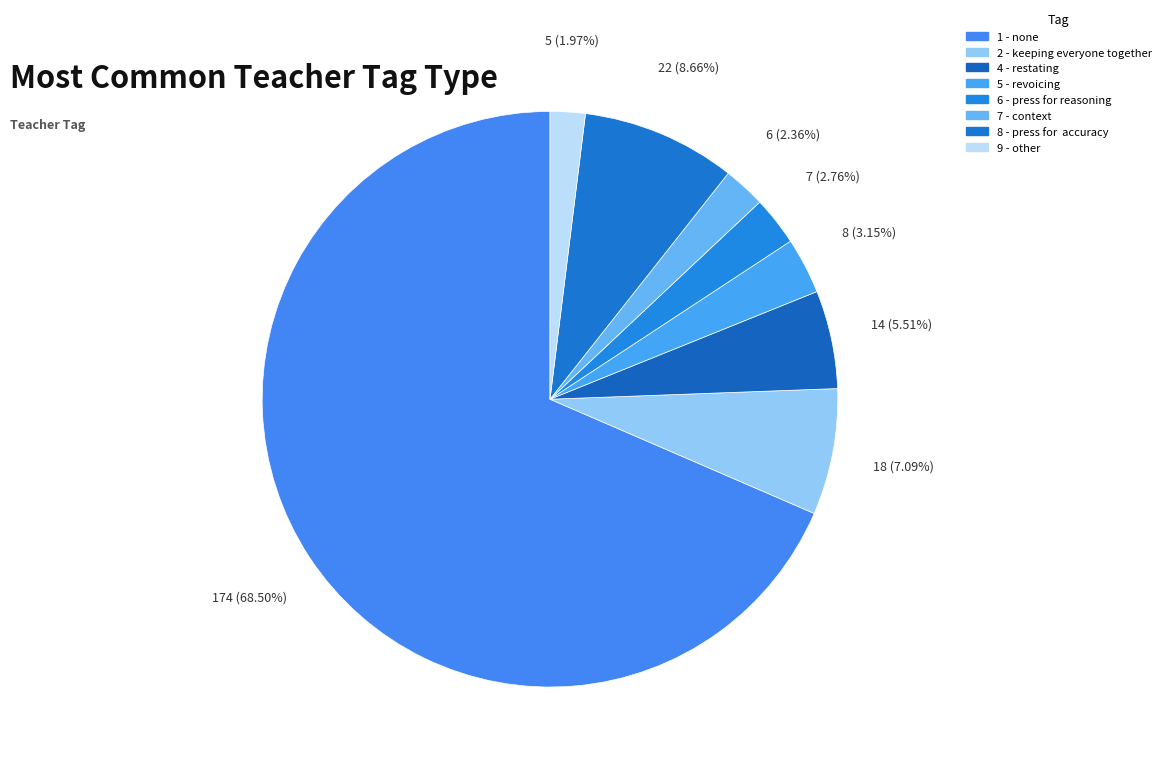

Which category has the biggest portion of the pie?

1 - none